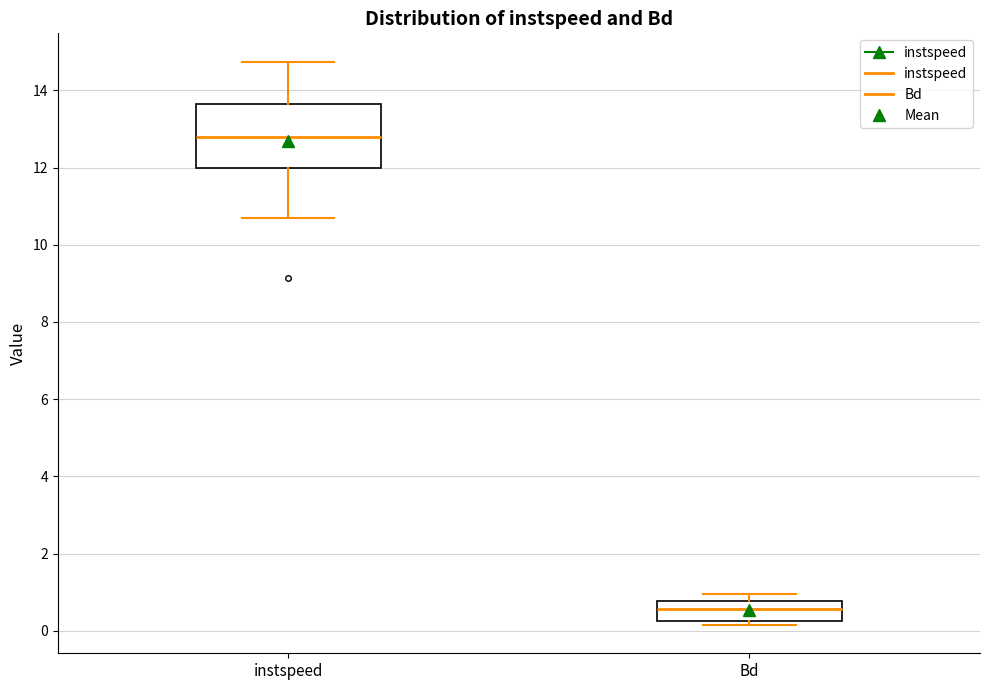

Where is the upper edge of the box for instspeed on the y-axis? The values are not printed on the chart, so give them approximately, as read against the axis.

13.6